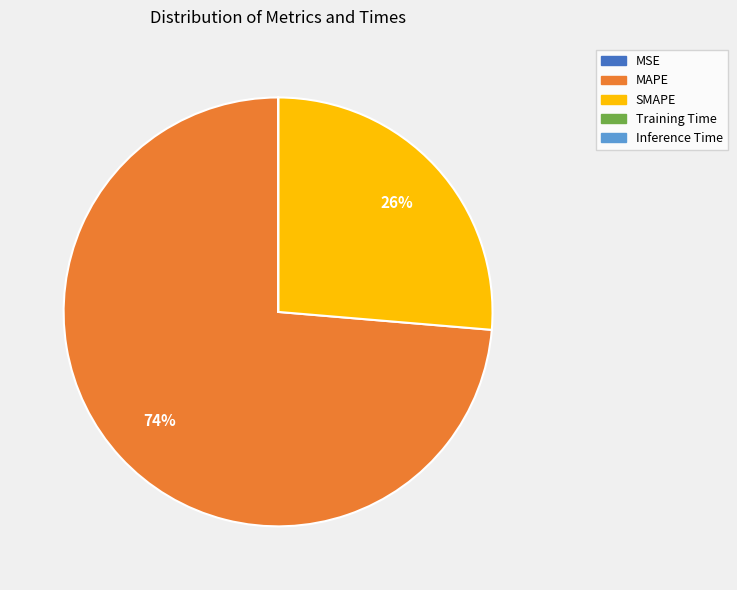

What percentage is the MAPE slice, to the nearest percent?

74%